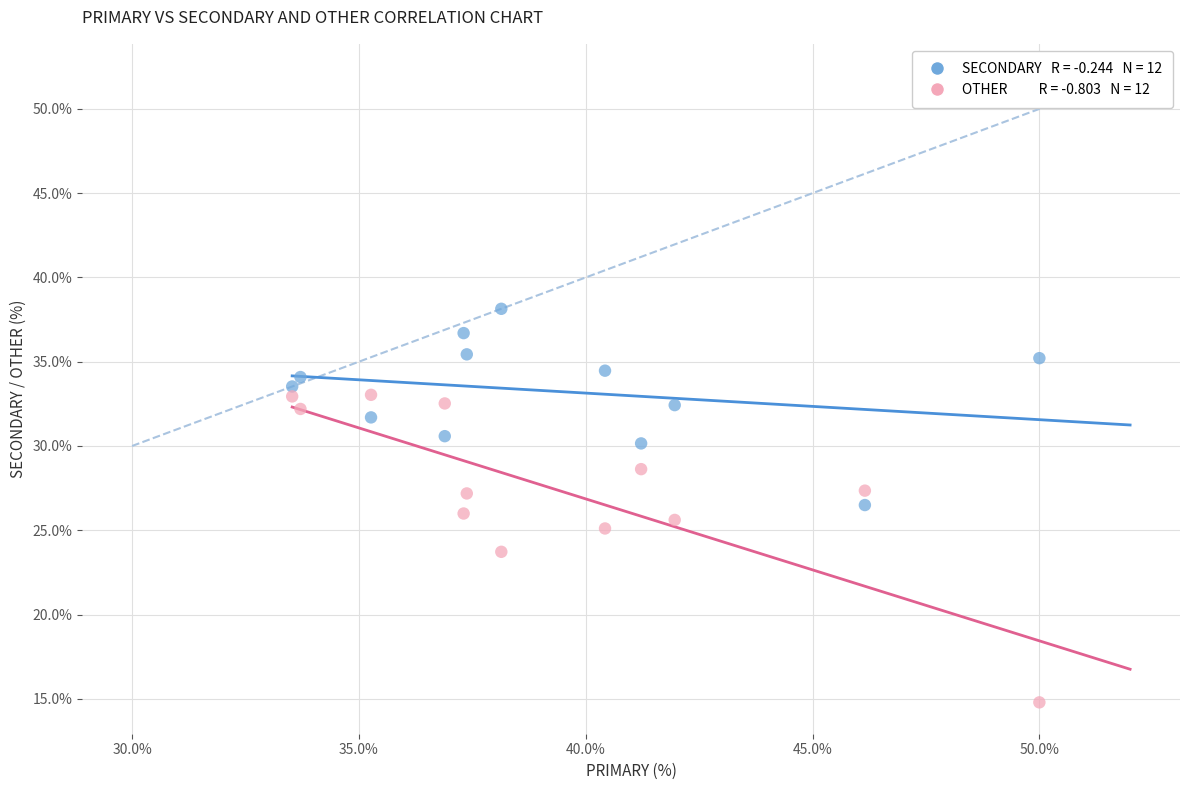

How many data points are displayed?

24